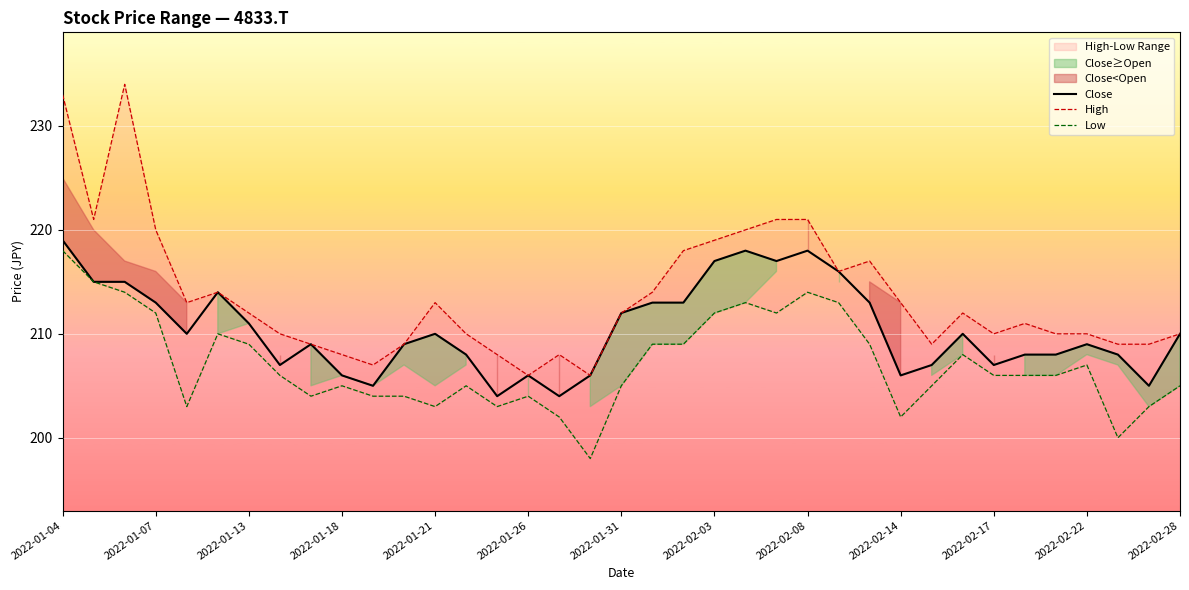

The value of Close at 2022-01-31 is 75. True or false?

False